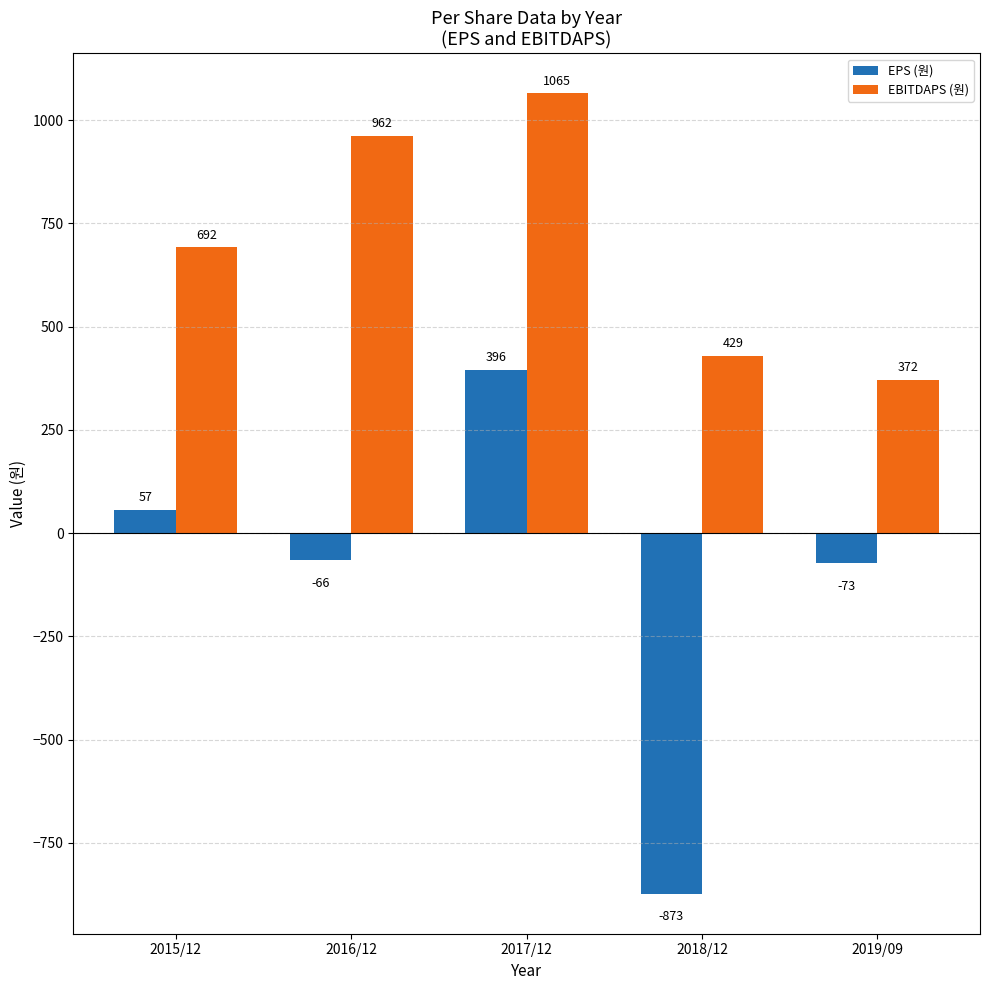

Does the chart contain any negative values?

Yes